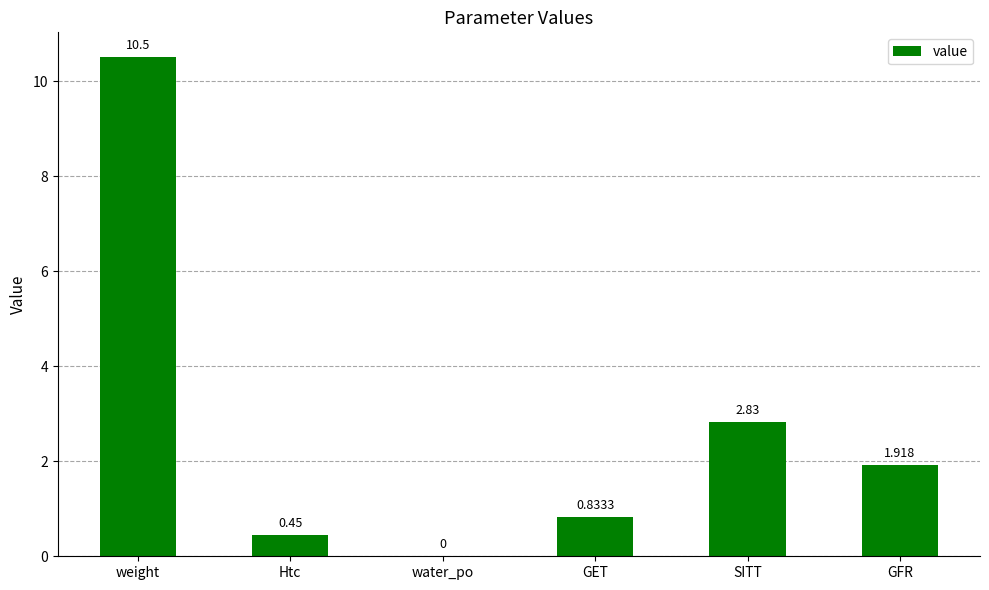

At which label is the value closest to 5?

SITT